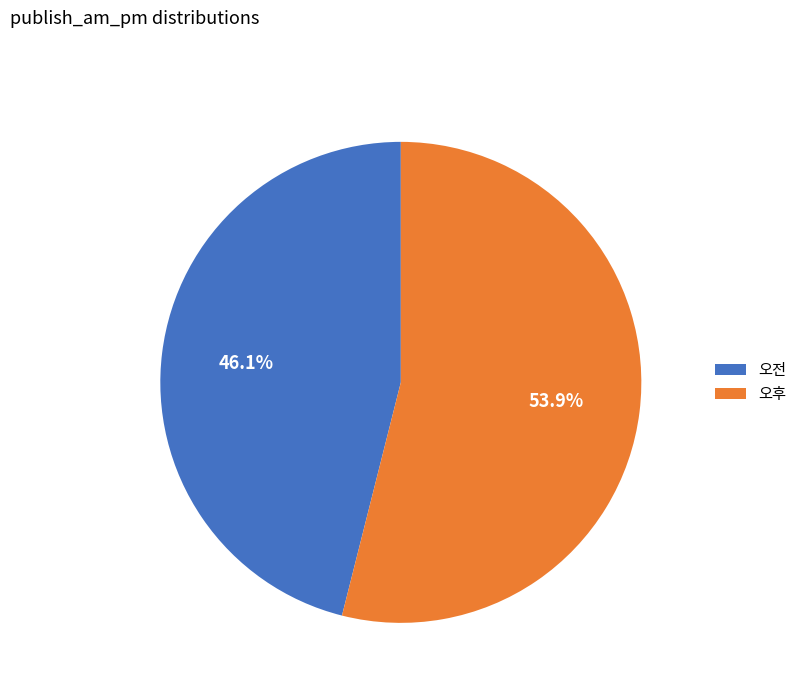

What percentage is the 오후 slice, to the nearest percent?

54%